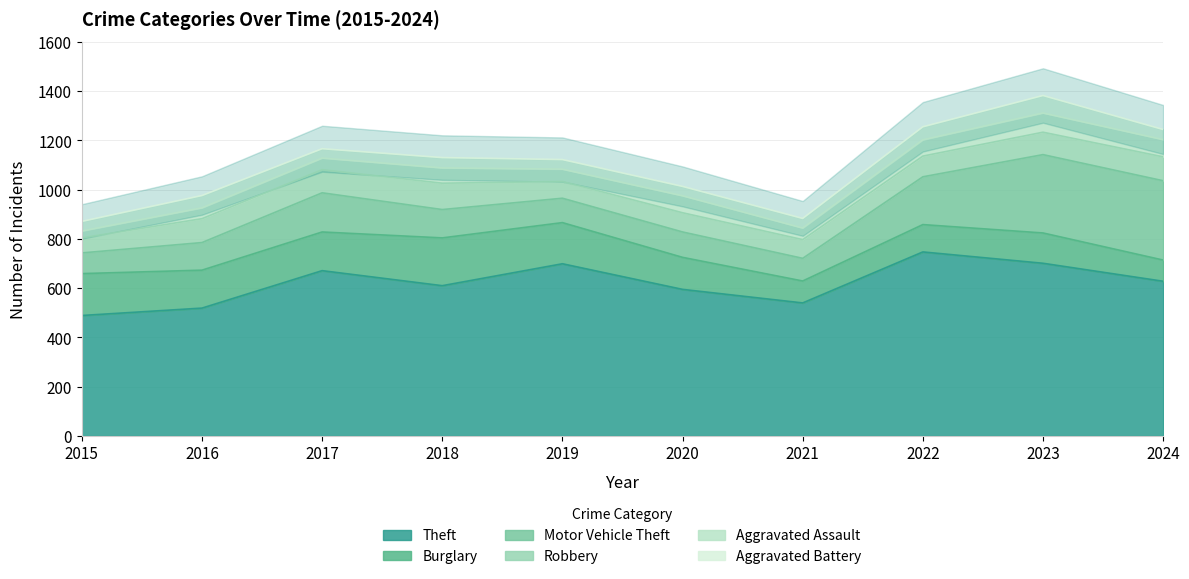

How many data points in Motor Vehicle Theft are above 115?

4